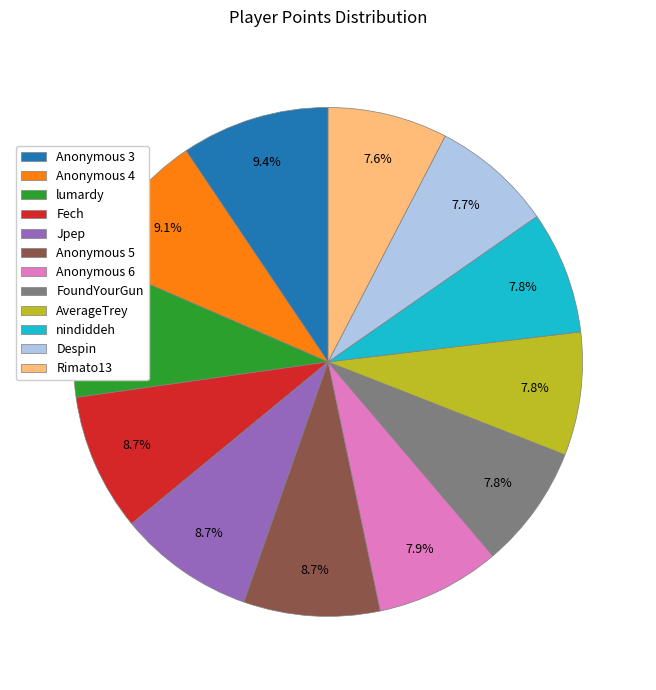

Between Anonymous 3 and FoundYourGun, which is larger?

Anonymous 3